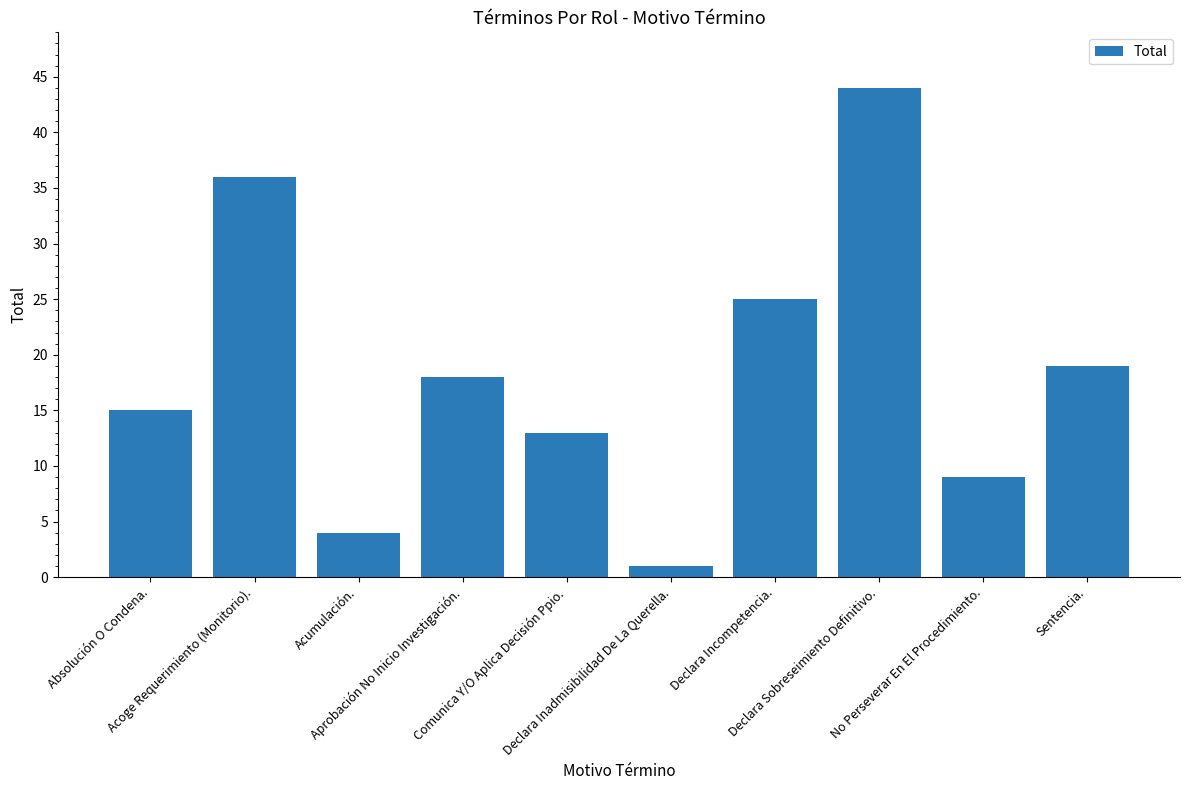

What is the label of the 5th bar from the right?

Declara Inadmisibilidad De La Querella.